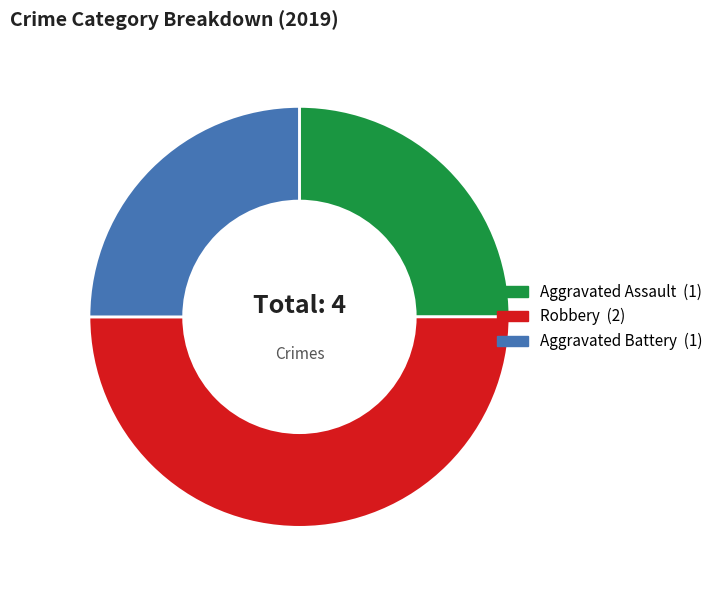

How many segments does this pie chart have?

3